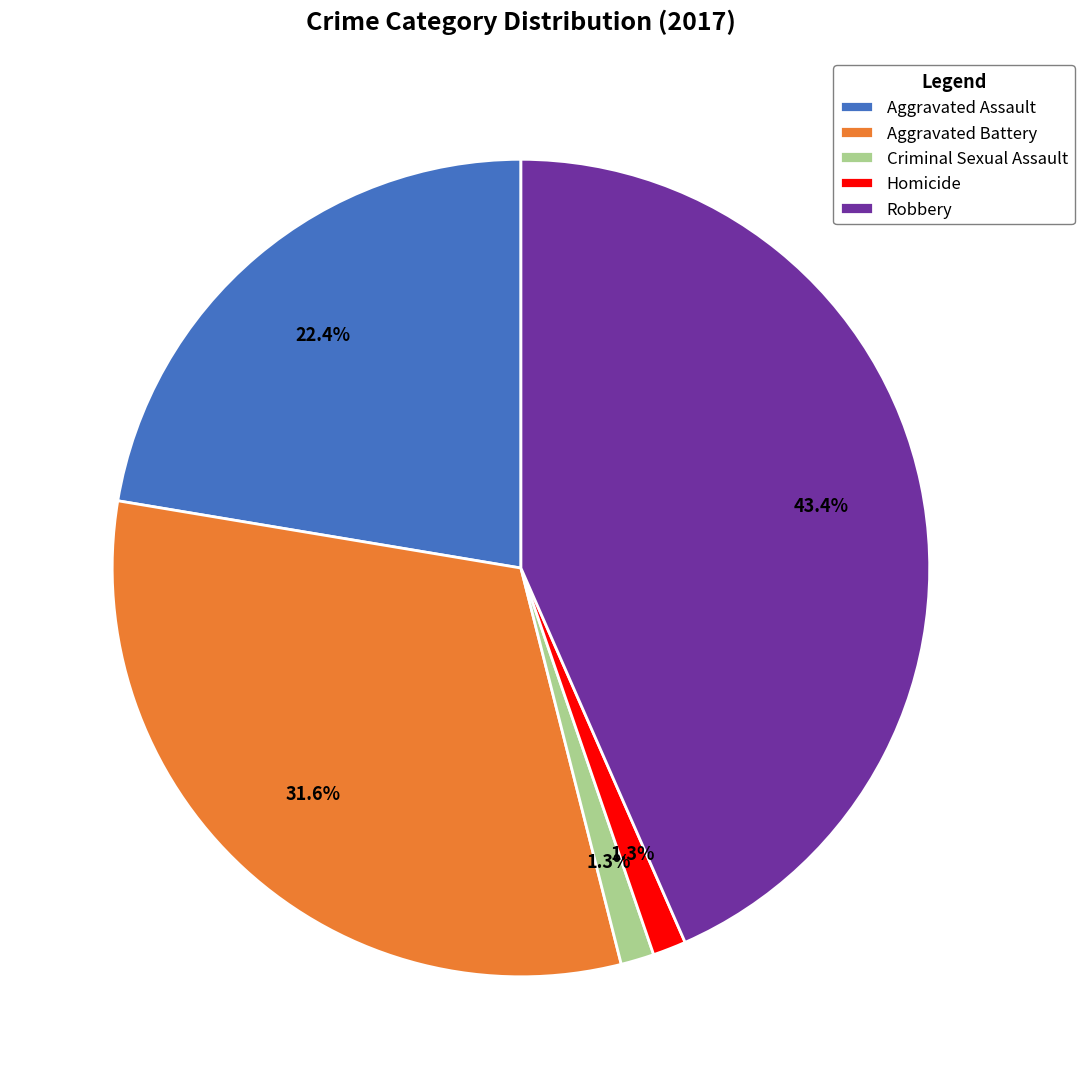

Do Aggravated Battery and Homicide together represent more than half of the pie?

No